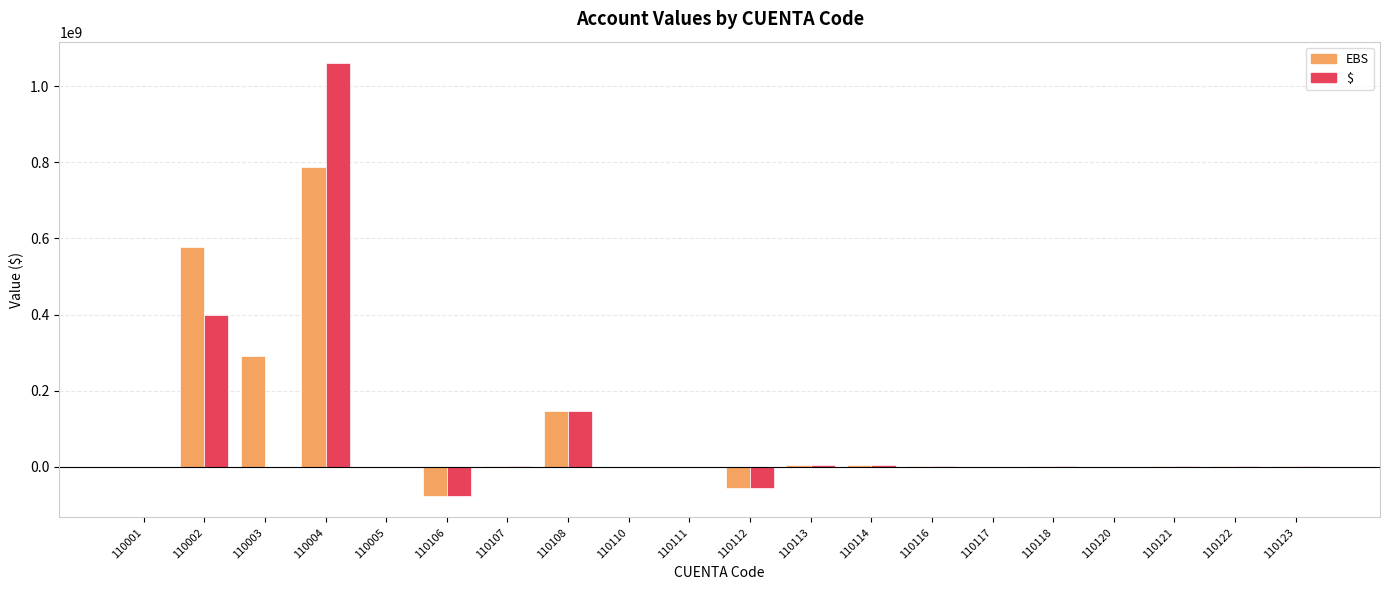

What is the highest value of the $ series?

1059739556